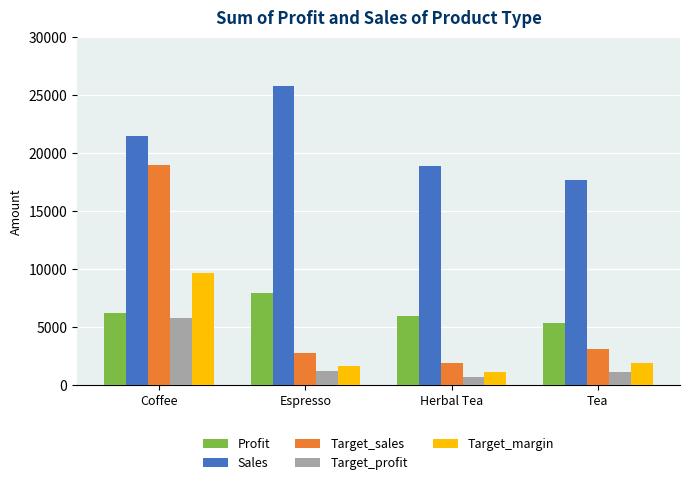

True or false: Sales has a value of 30615 at Herbal Tea.

False